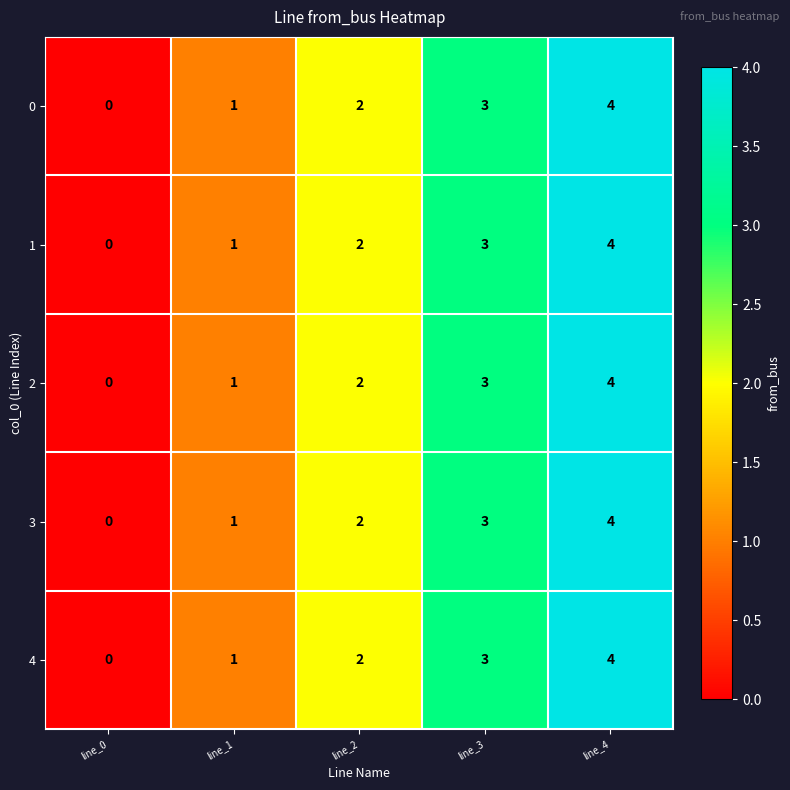

At which category does the chart reach its peak across all series?

line_4